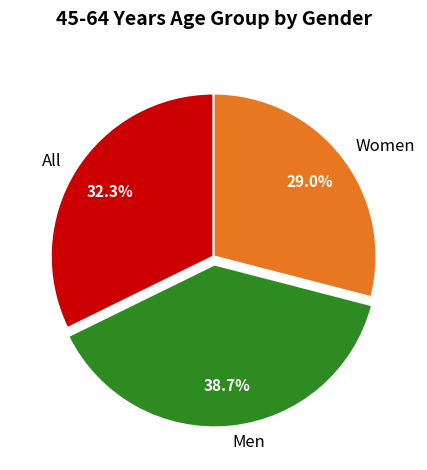

Is there any slice that represents more than half of the pie?

No